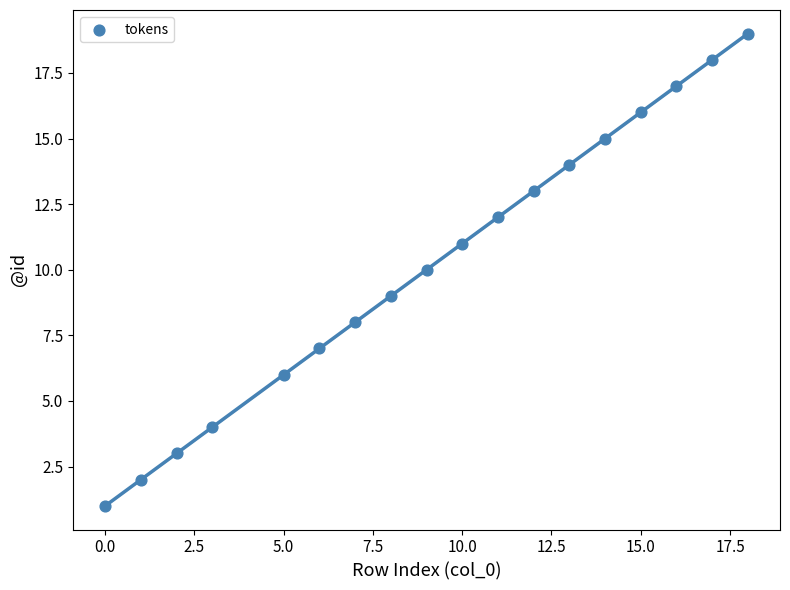

What is the range of X values (max minus min)?

18